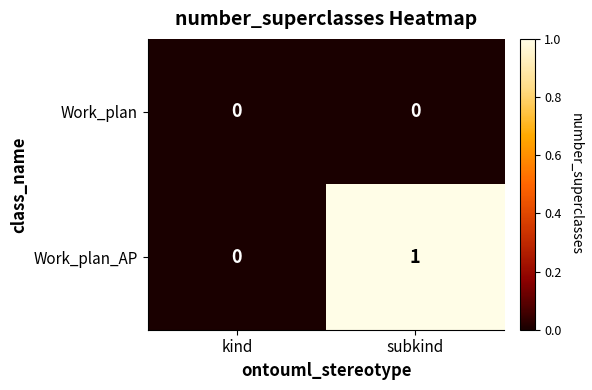

Rank the series by their average value, from lowest to highest.

Work_plan, Work_plan_AP